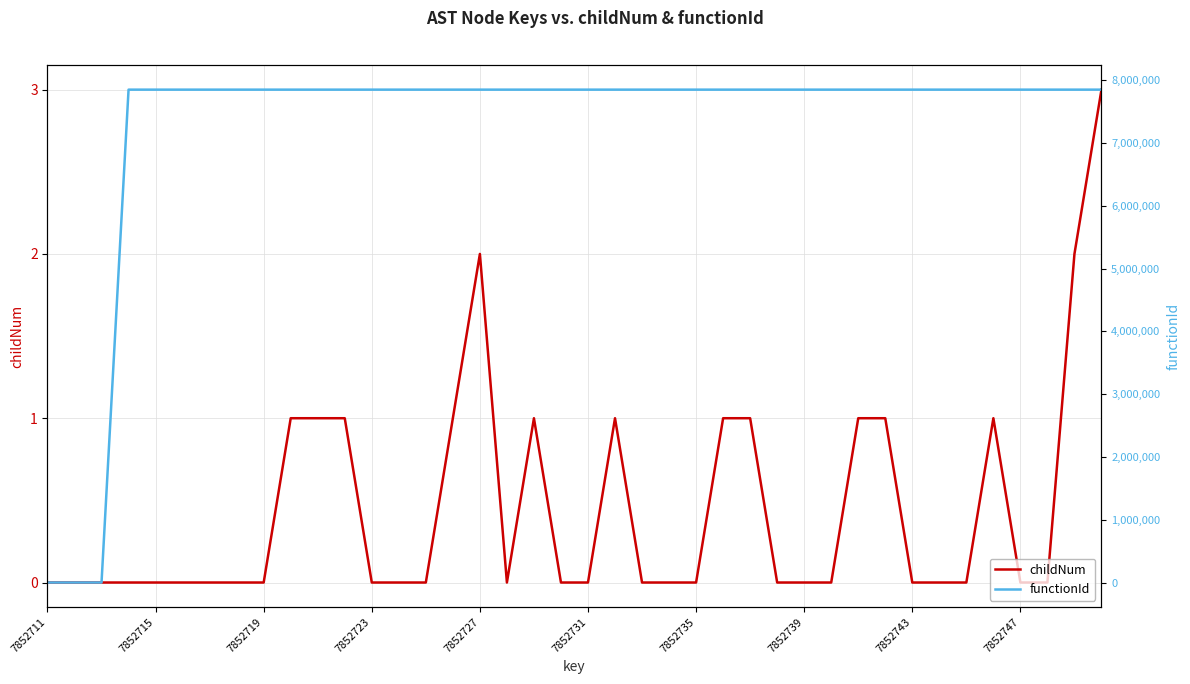

Which label corresponds to the largest value in the chart?

7852723